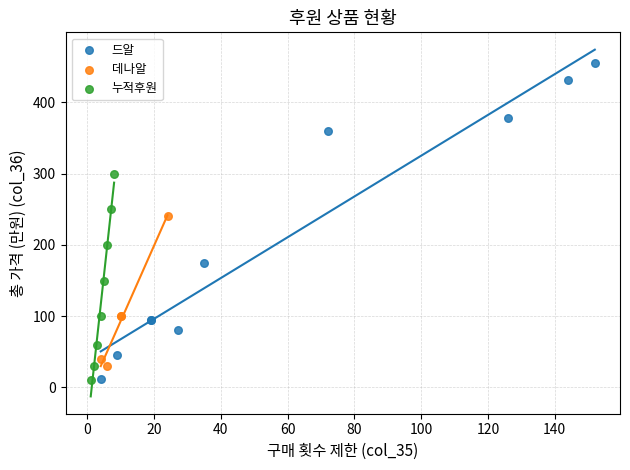

Which series has the largest Y range (max minus min)?

드알